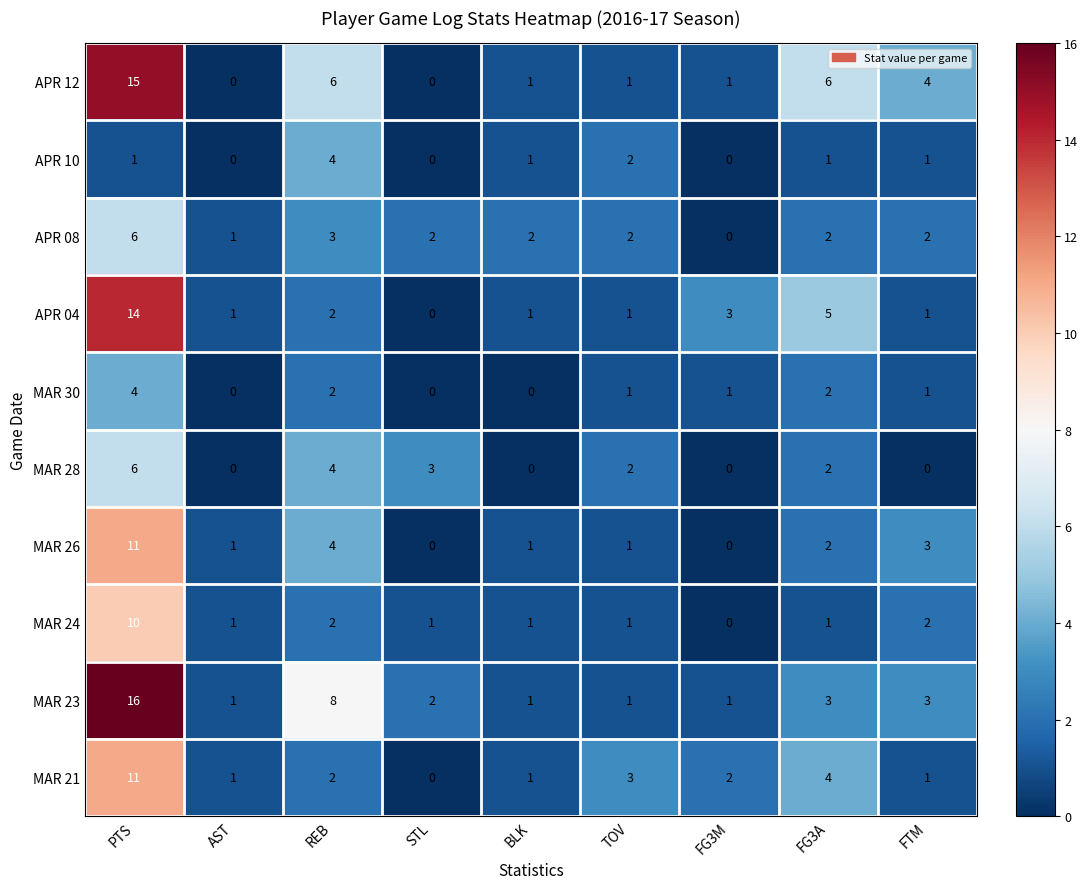

How many categories are shown in the chart?

9